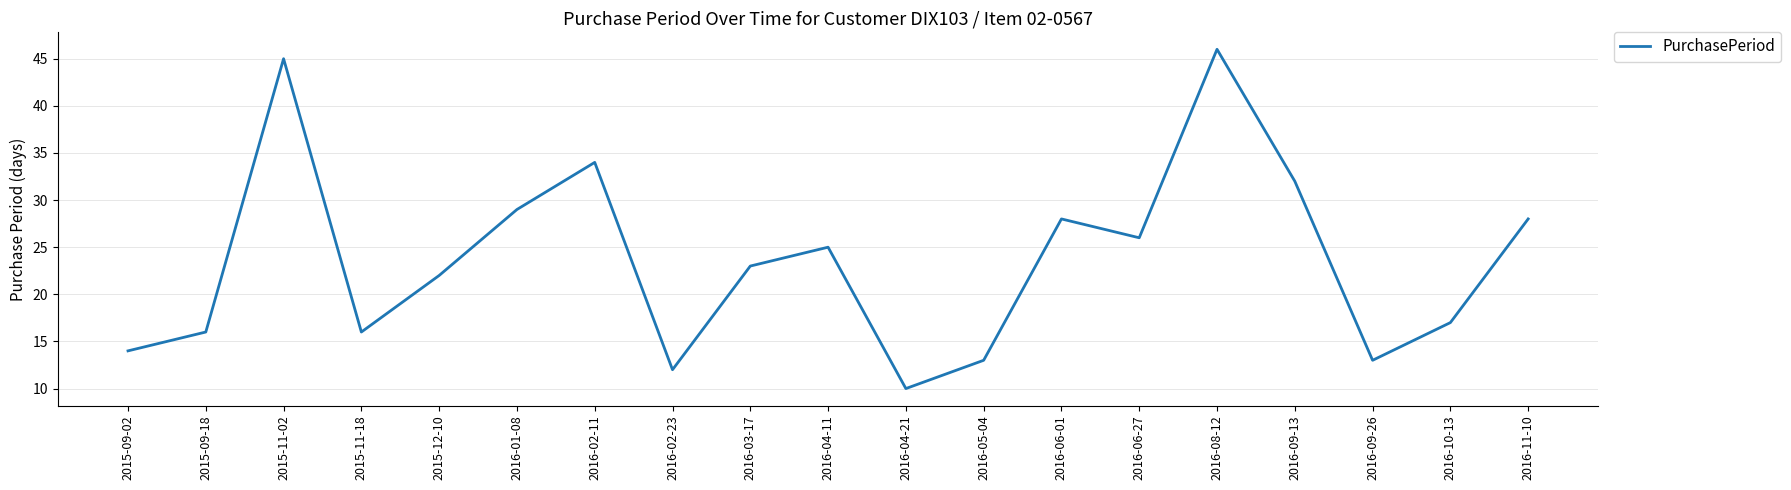

Which label corresponds to the smallest value in the chart?

2016-04-21